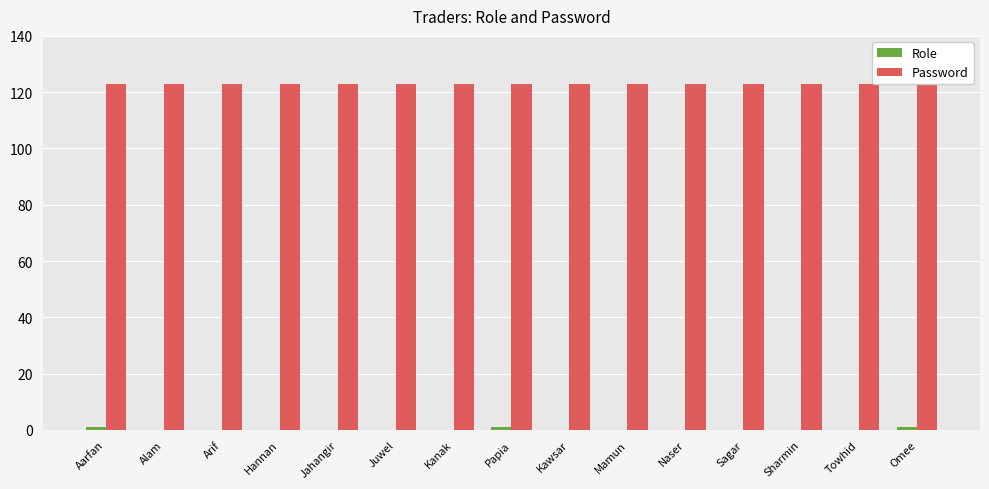

Which category has the highest value in the Role series?

Aarfan